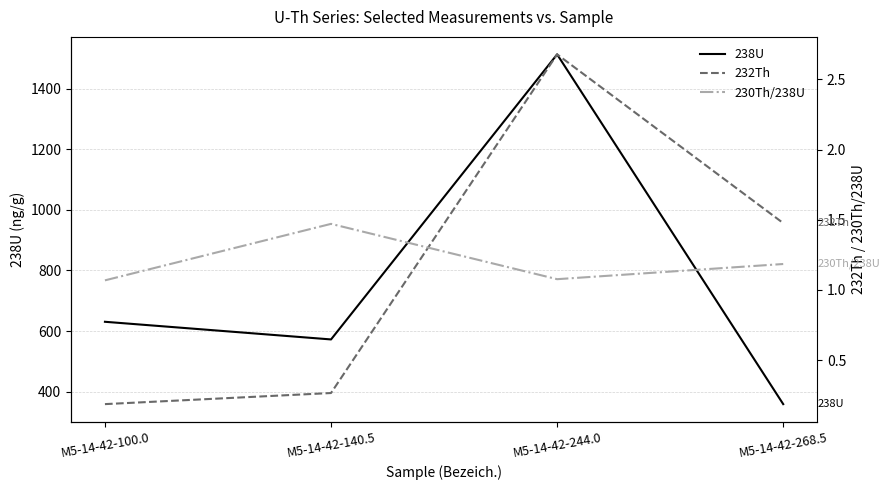

At M5-14-42-140.5, list the series in order from largest to smallest.

238U, 230Th/238U, 232Th